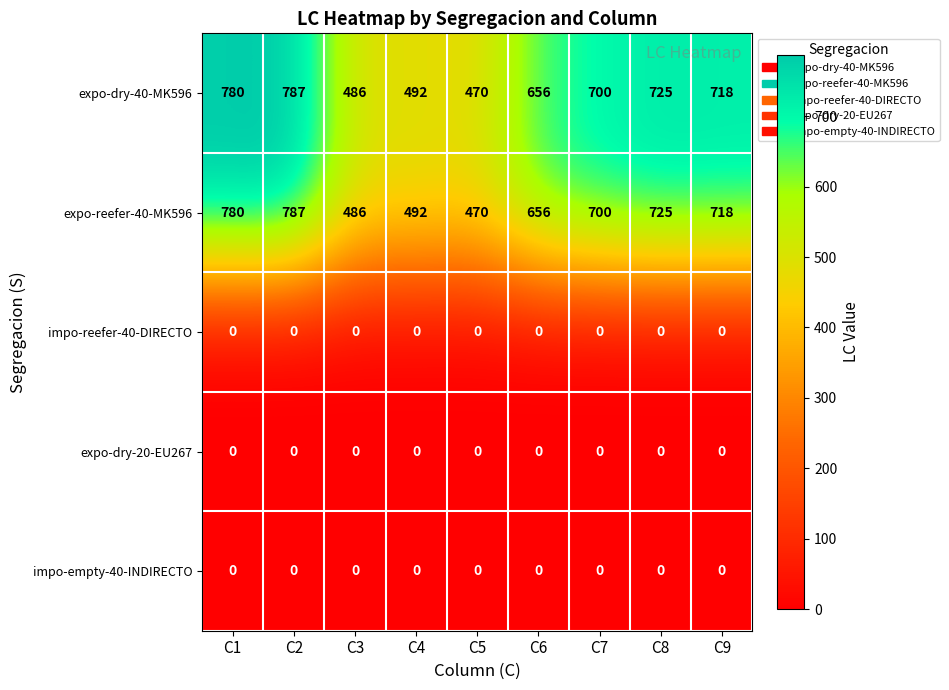

What is the spread (max minus min) of values at C9?

718